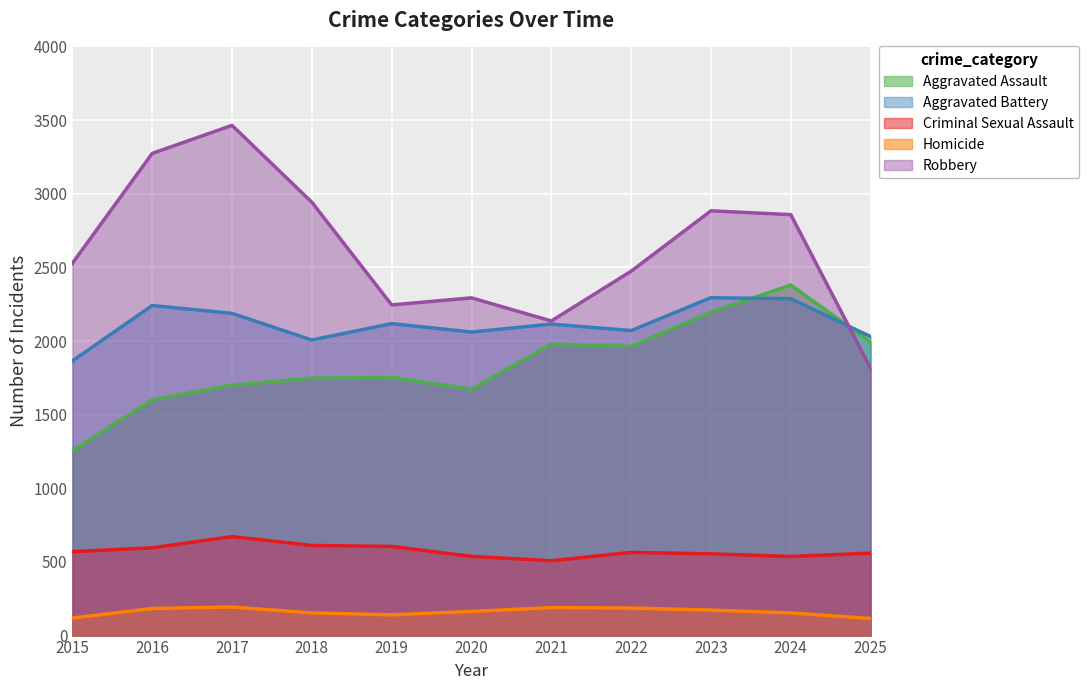

List the labels in order of Aggravated Battery value, smallest first.

2015, 2018, 2025, 2020, 2022, 2021, 2019, 2017, 2016, 2024, 2023